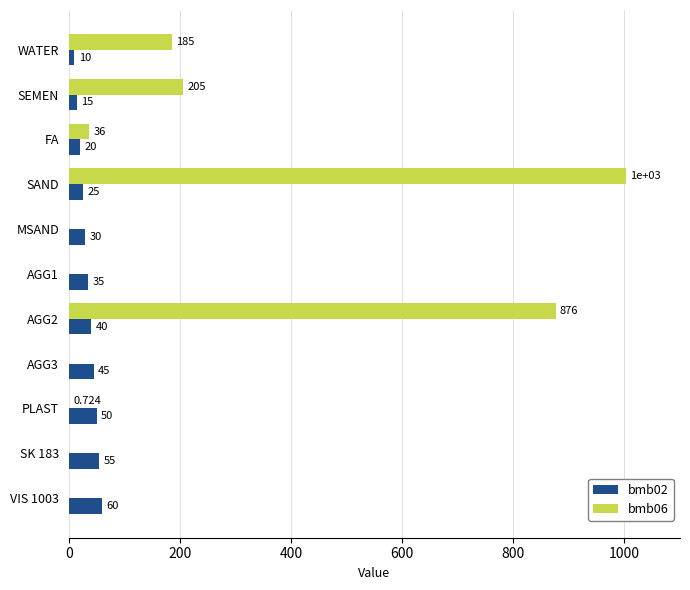

Is the value of bmb06 at AGG1 greater than the value of bmb02 at FA?

No